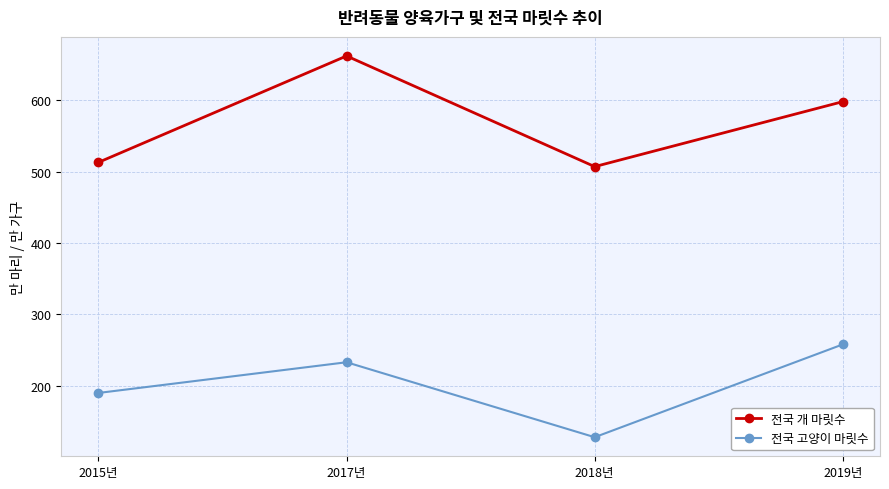

Reading left to right, list all the values displayed in this chart.

전국 개 마릿수: 513	662	507	598
전국 고양이 마릿수: 190	233	128	258